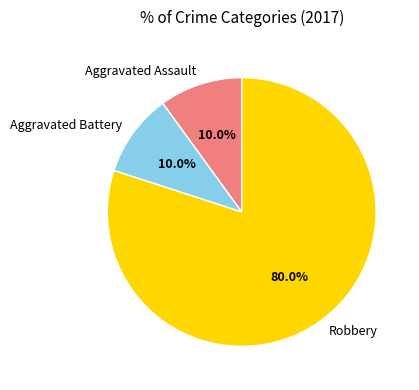

How many segments does this pie chart have?

3